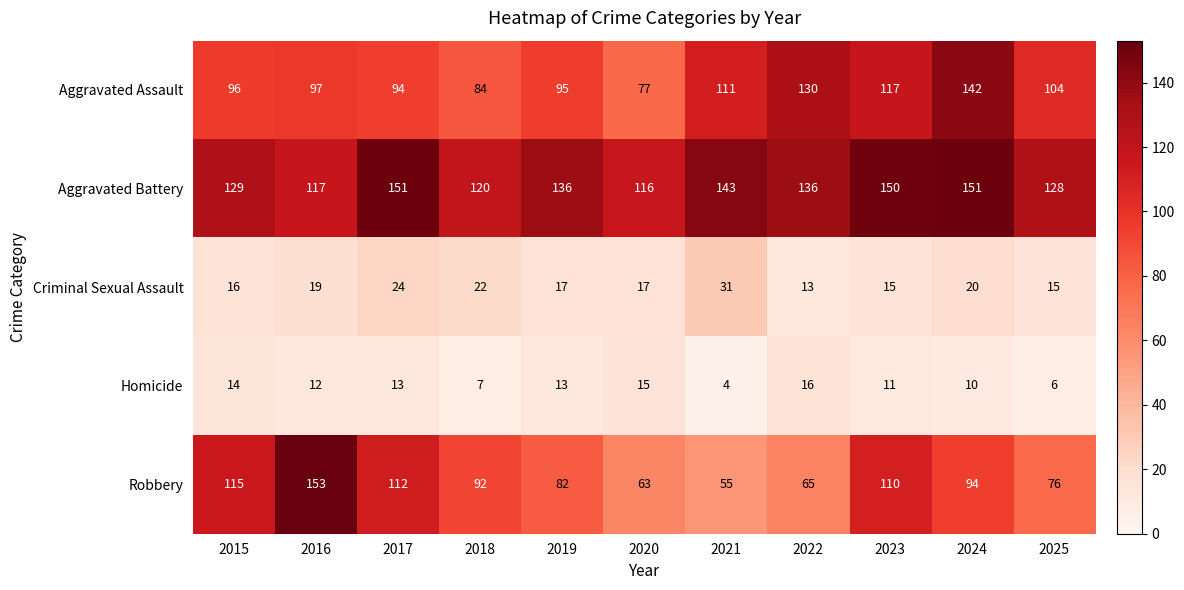

At which category is the sum across all series the highest?

2024